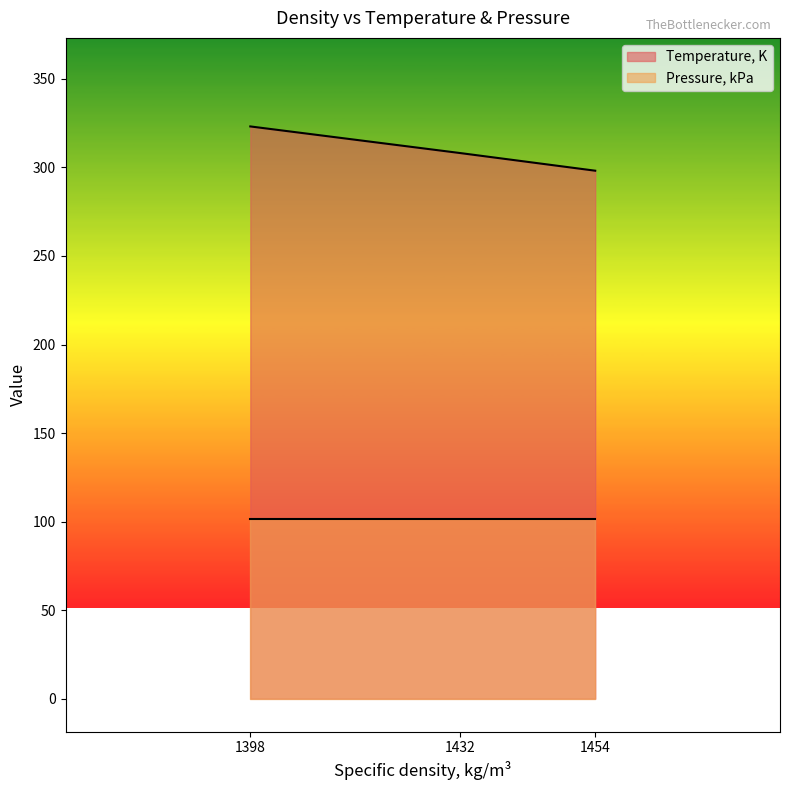

Which series has the largest total across all categories?

Temperature, K